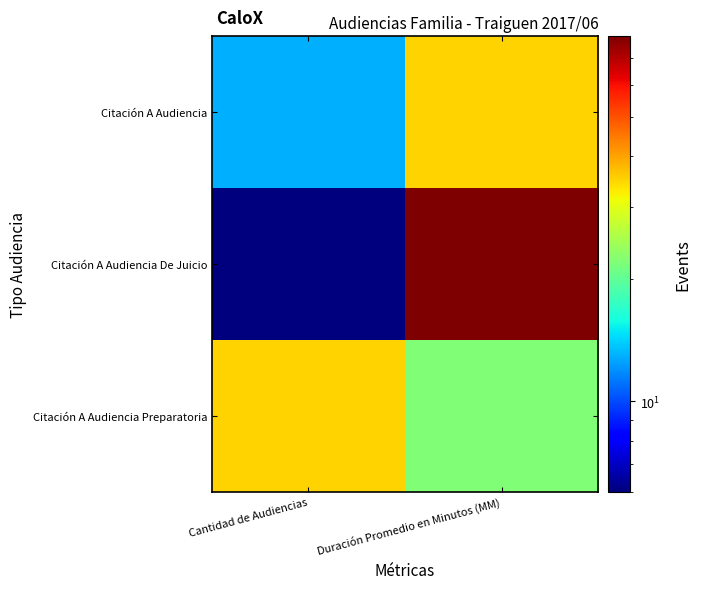

Rank the series at Duración Promedio en Minutos (MM) from lowest to highest value.

Citación A Audiencia Preparatoria, Citación A Audiencia, Citación A Audiencia De Juicio